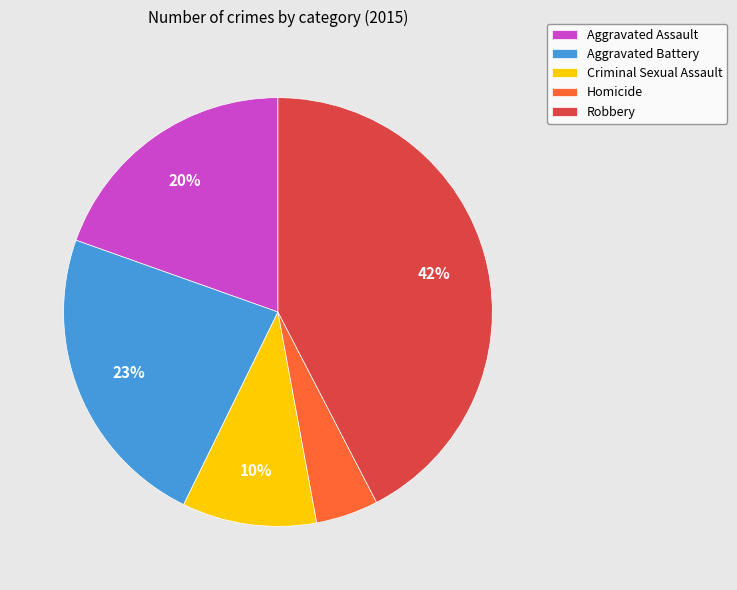

Approximately how many times larger is the value at Homicide compared to Aggravated Assault?

0.2